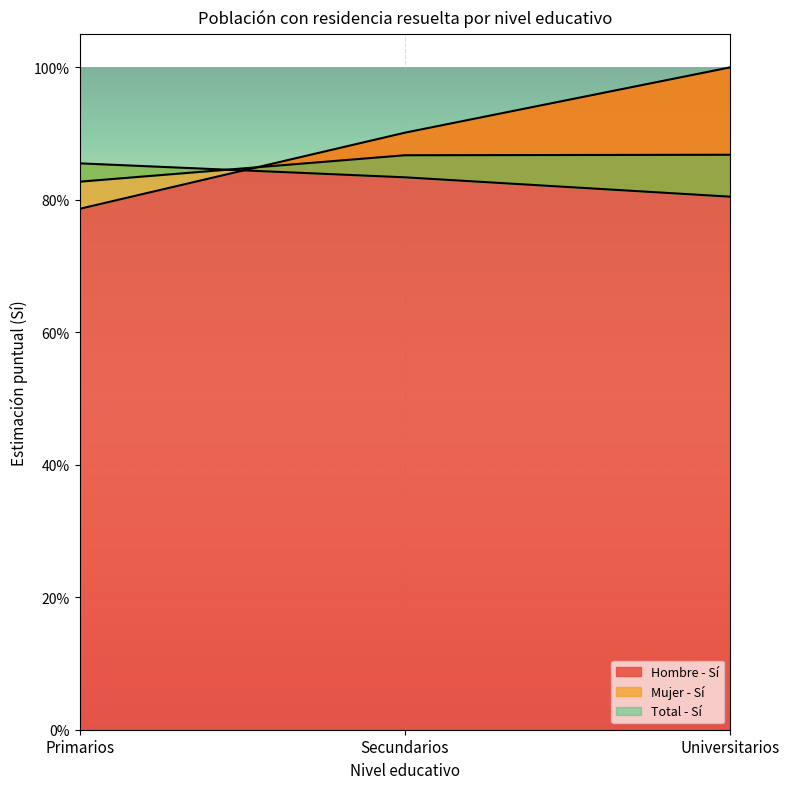

What is the minimum value for Mujer - Sí?

0.8